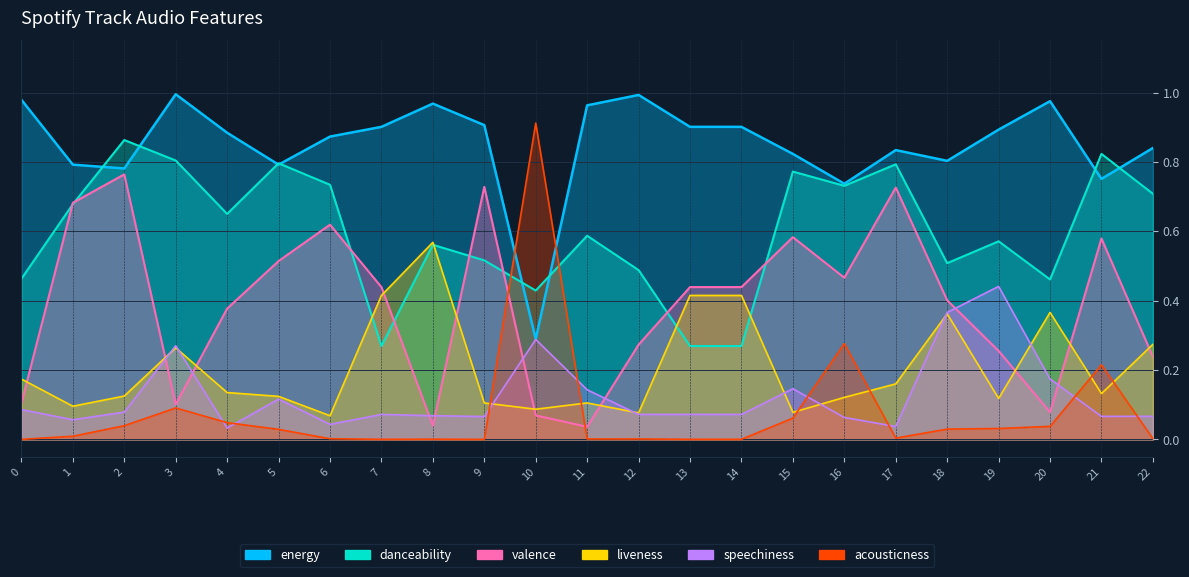

At which category is the sum across all series the highest?

2